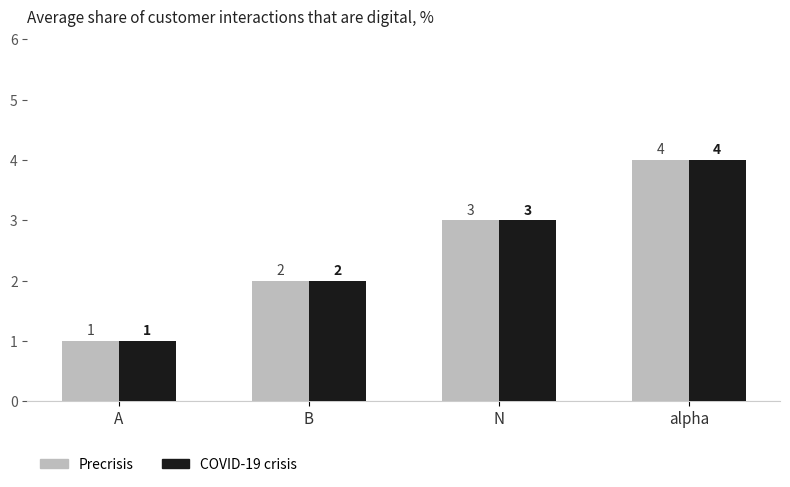

What is the difference between the COVID-19 crisis values at A and B?

1